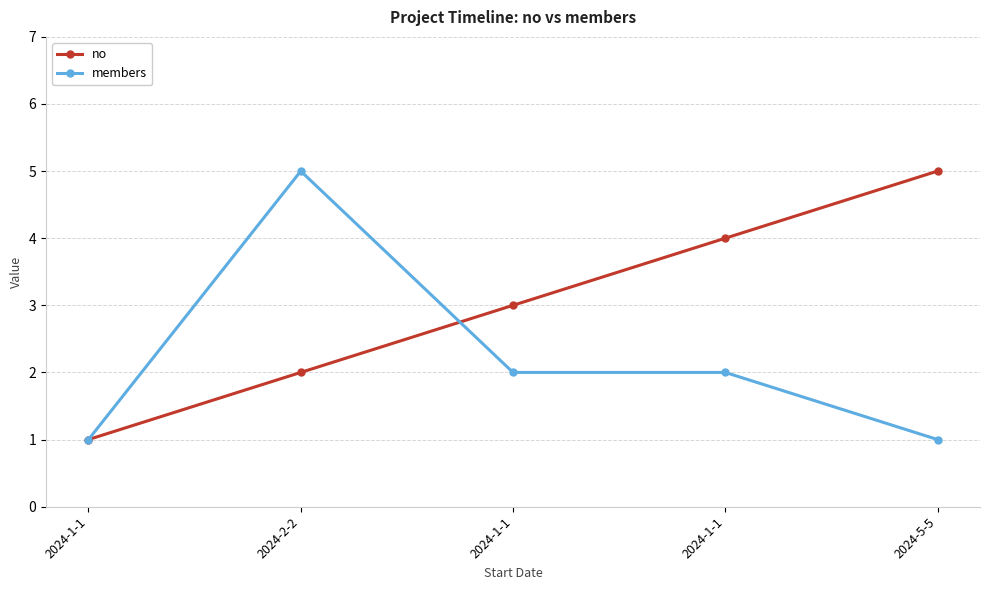

What is the sum of the no values at 2024-1-1 and 2024-2-2?

5